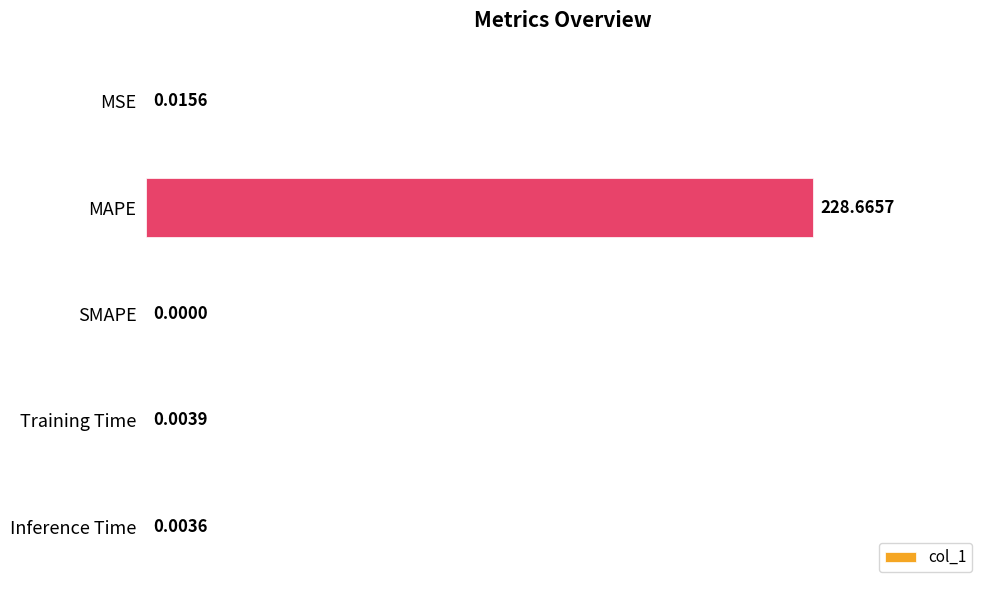

Are the bars horizontal?

Yes